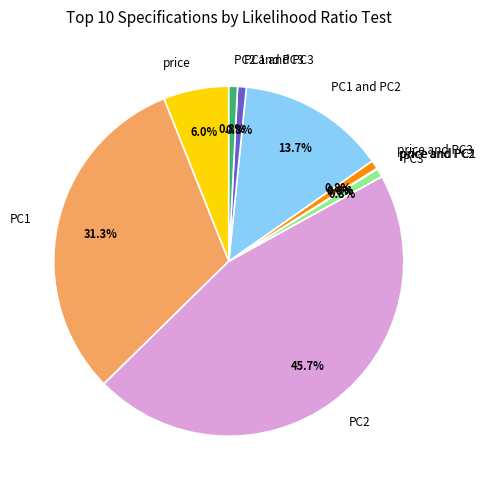

How much of the chart is everything except PC1 and PC2?

86.3%